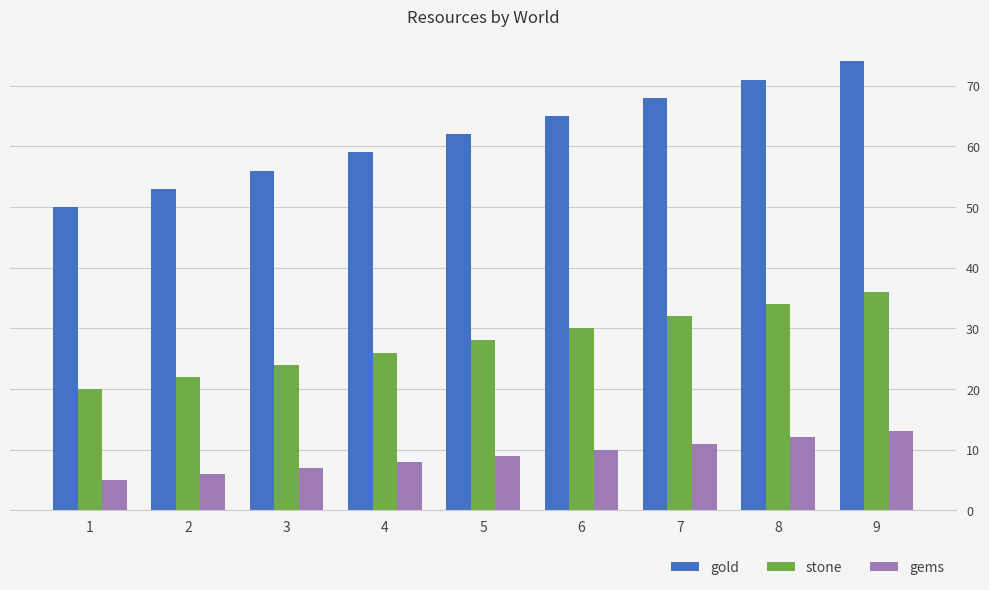

How many data points does each series have?

9